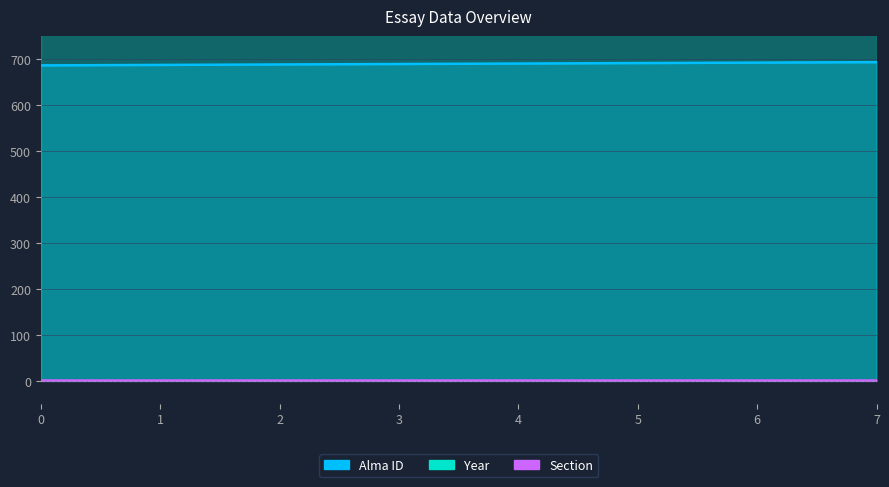

Does the chart have visible grid lines?

Yes